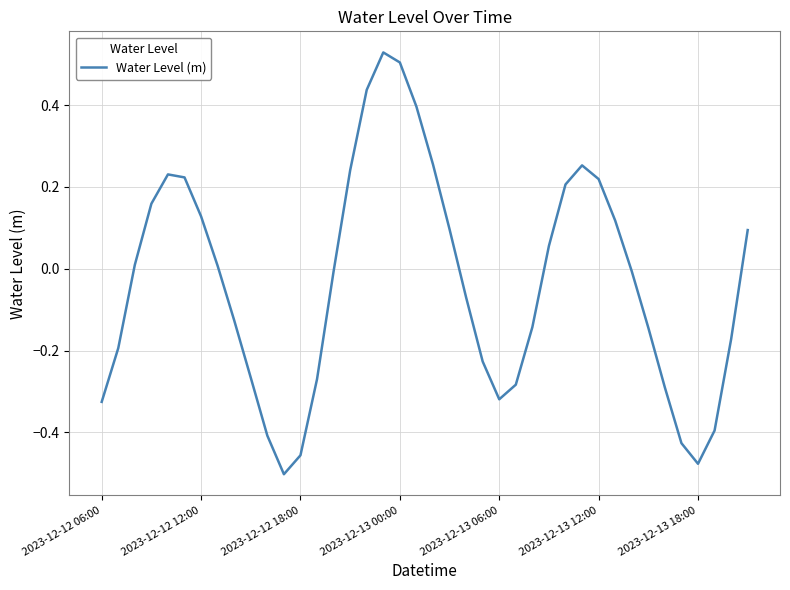

What is the difference between the maximum and minimum values?

1.0